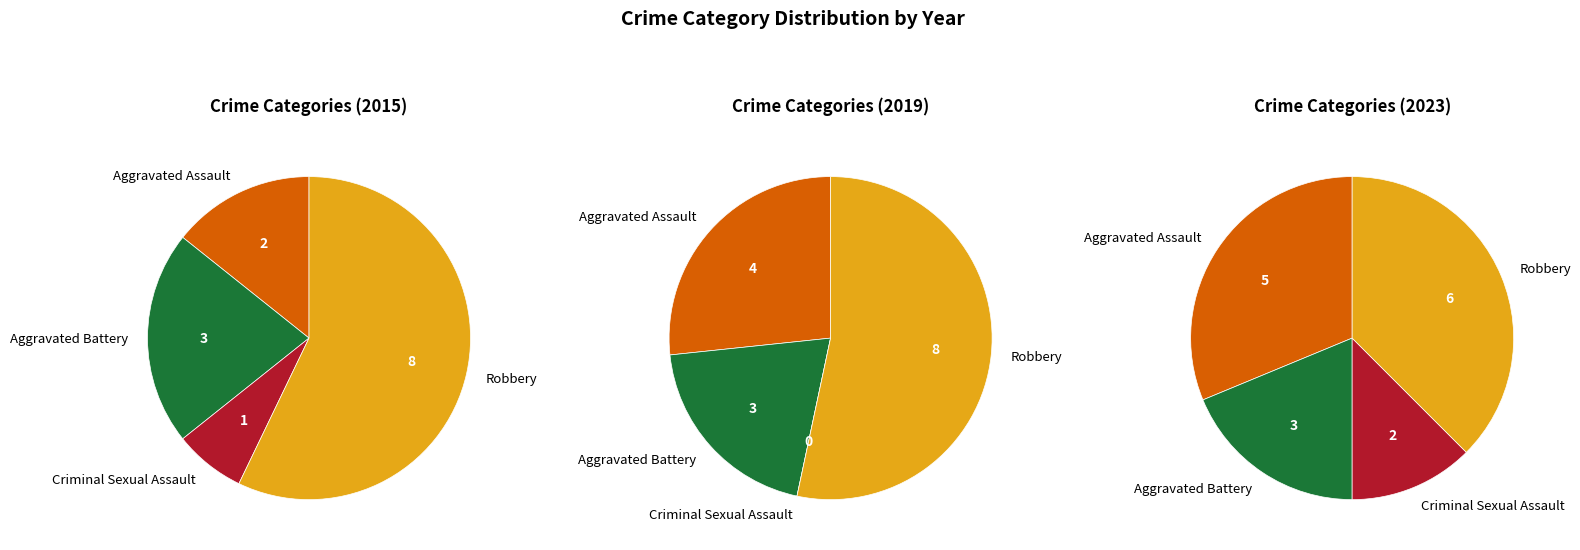

Does any single category account for the majority?

Yes